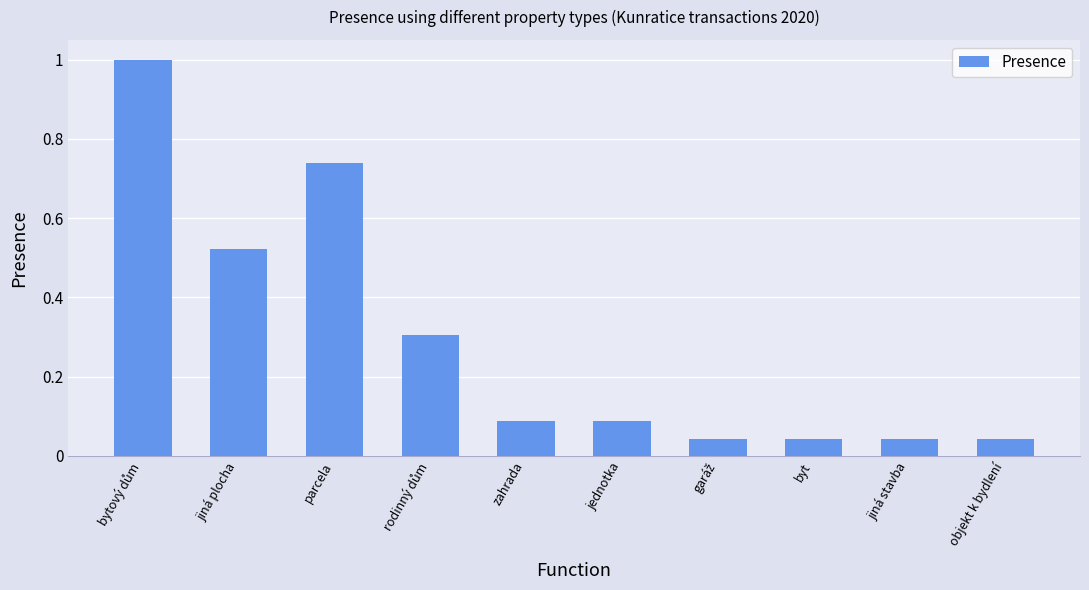

Is it true that the value at jednotka is 0.2?

False